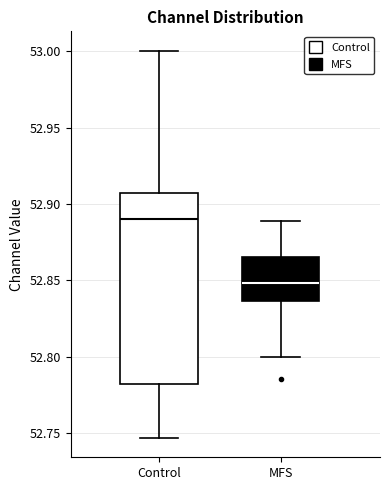

Reading left to right, read every box against the y-axis: the position of its median line, the range the box covers, and the ends of its whiskers. The values are not printed on the chart, so give them approximately, as read against the axis.

Control: median 52.890, box 52.780 to 52.905, whiskers 52.745 to 53.000
MFS: median 52.850, box 52.835 to 52.865, whiskers 52.800 to 52.890